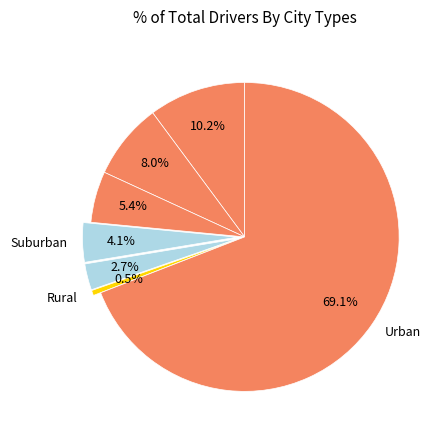

How many slices are in this pie chart?

7